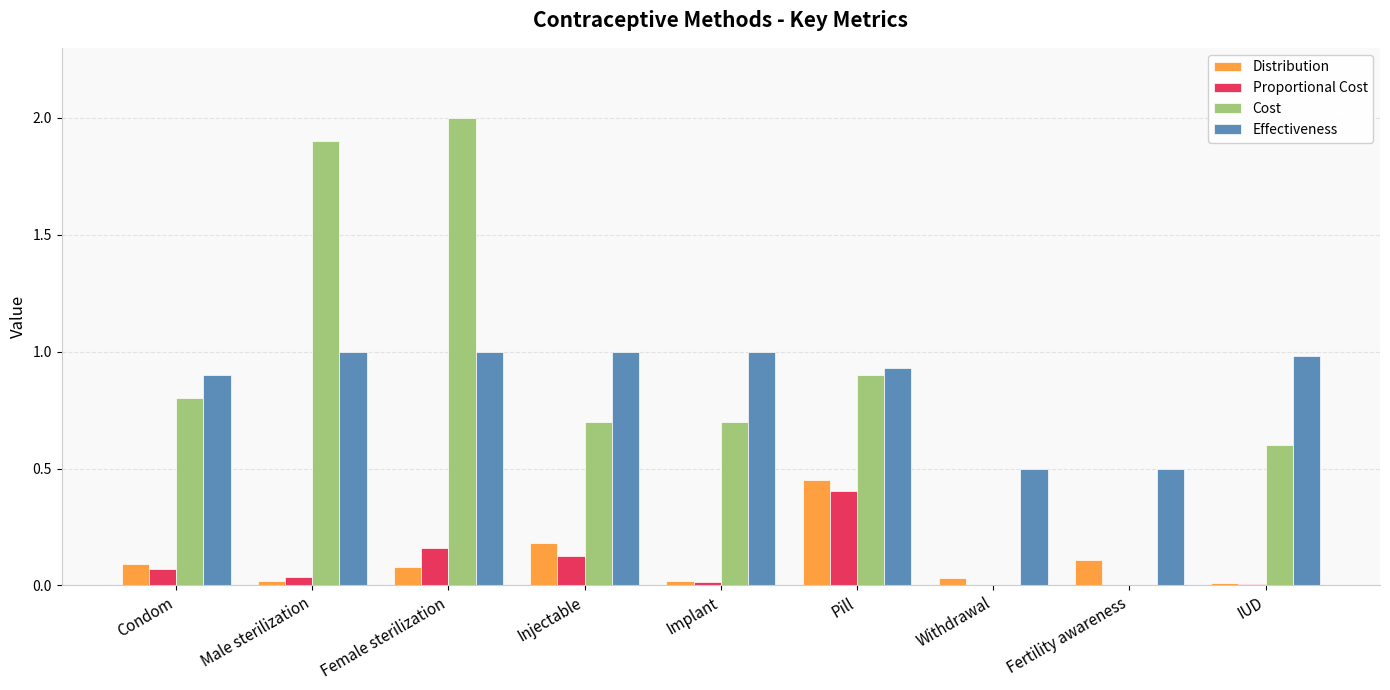

Which series has the widest spread of values?

Cost